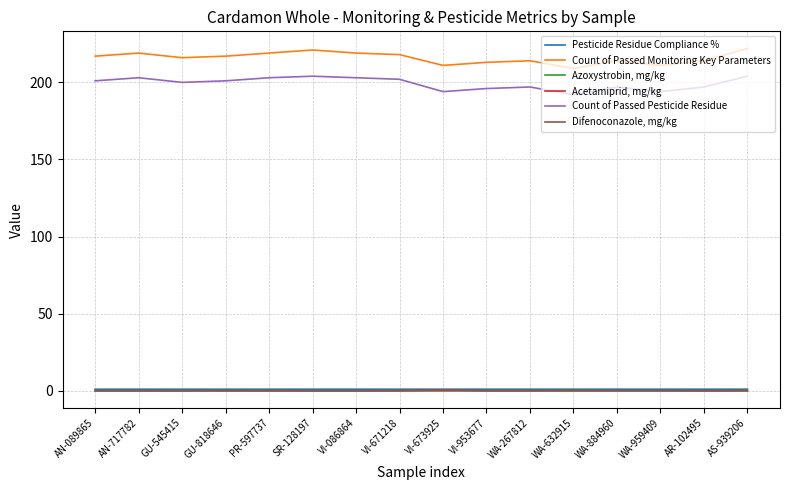

Is the value of Difenoconazole, mg/kg at AN-717782 greater than the value of Count of Passed Pesticide Residue at SR-128197?

No